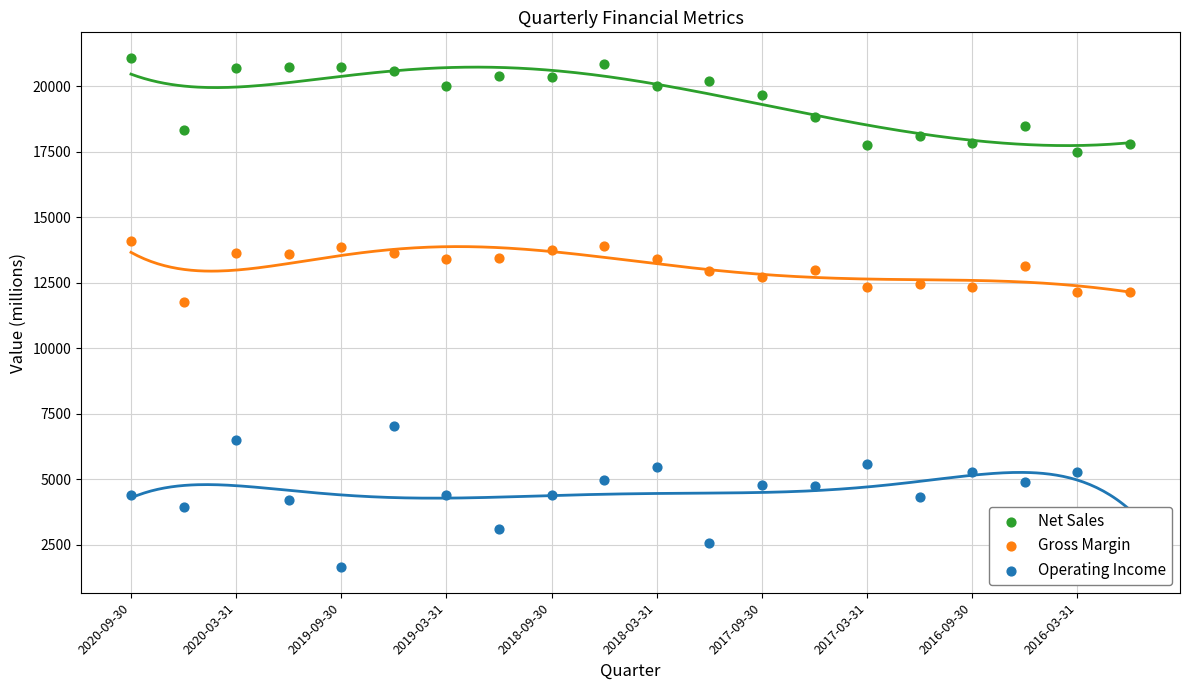

Which series has the widest spread of Y values?

Operating Income